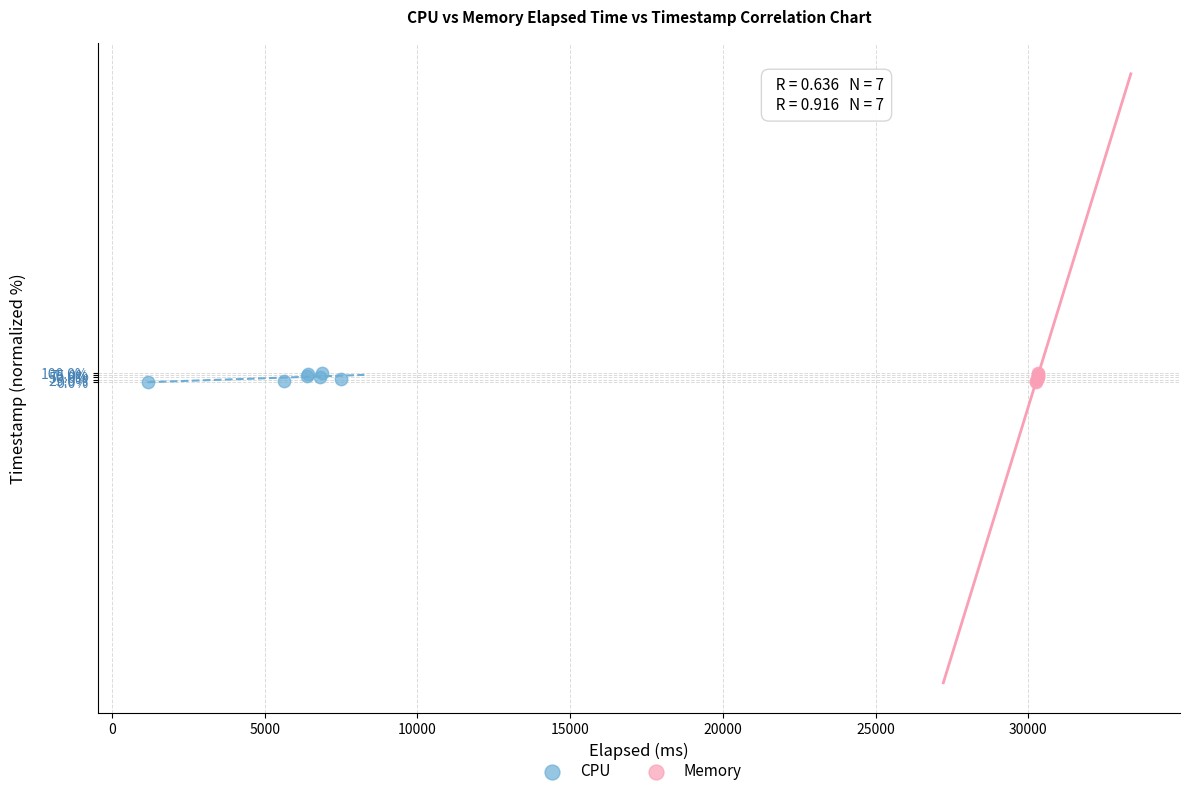

Which series has the widest spread of Y values?

CPU